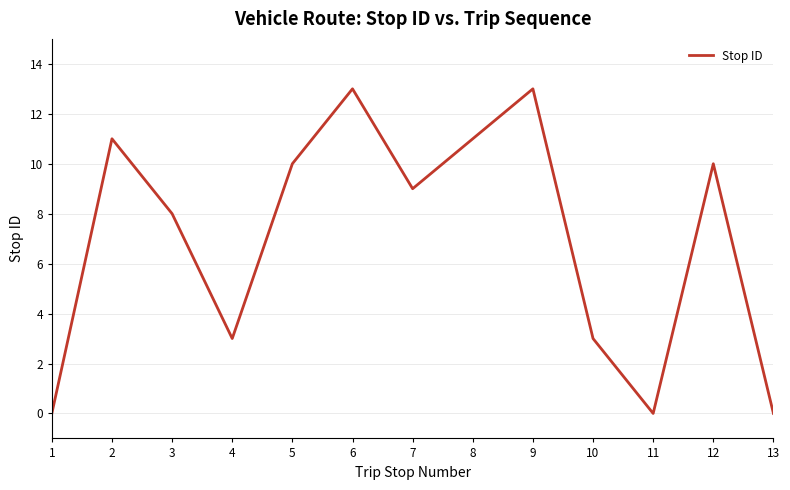

The value at 11 is 0. True or false?

True